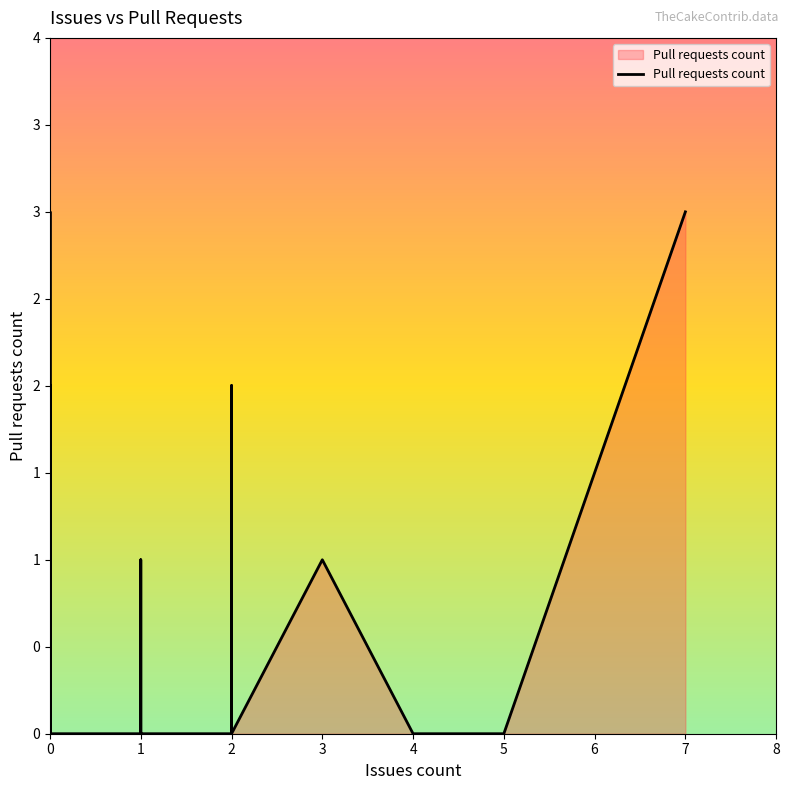

What is the label of the 30th point from the right?

1